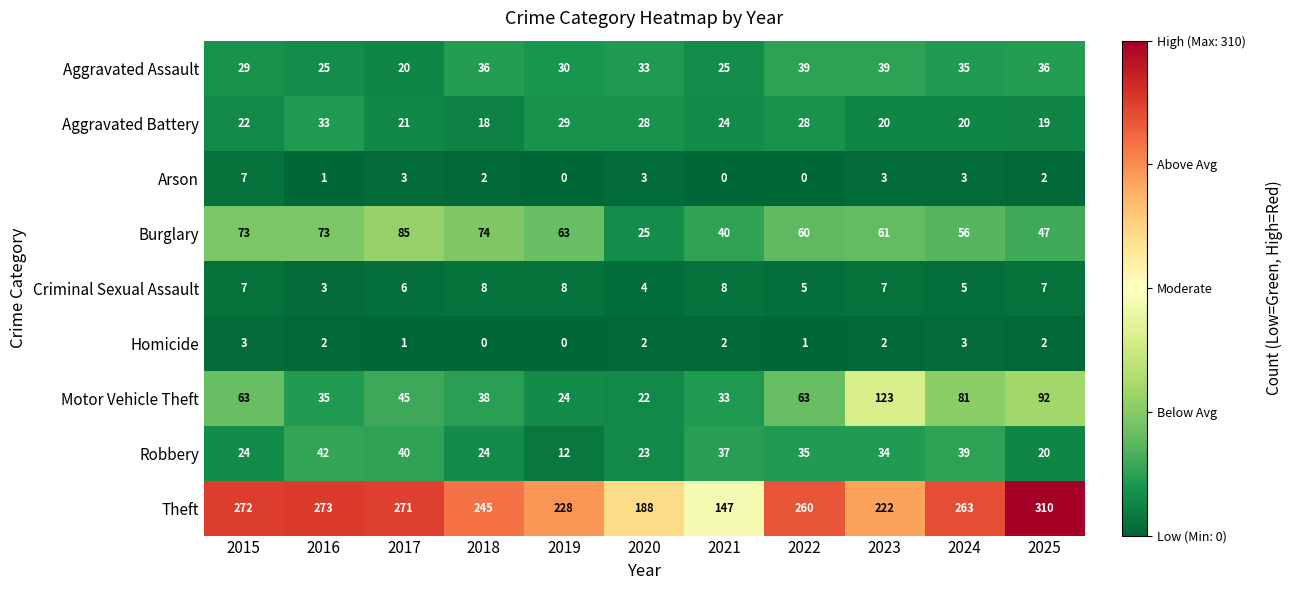

At how many categories does at least one series exceed 4?

11